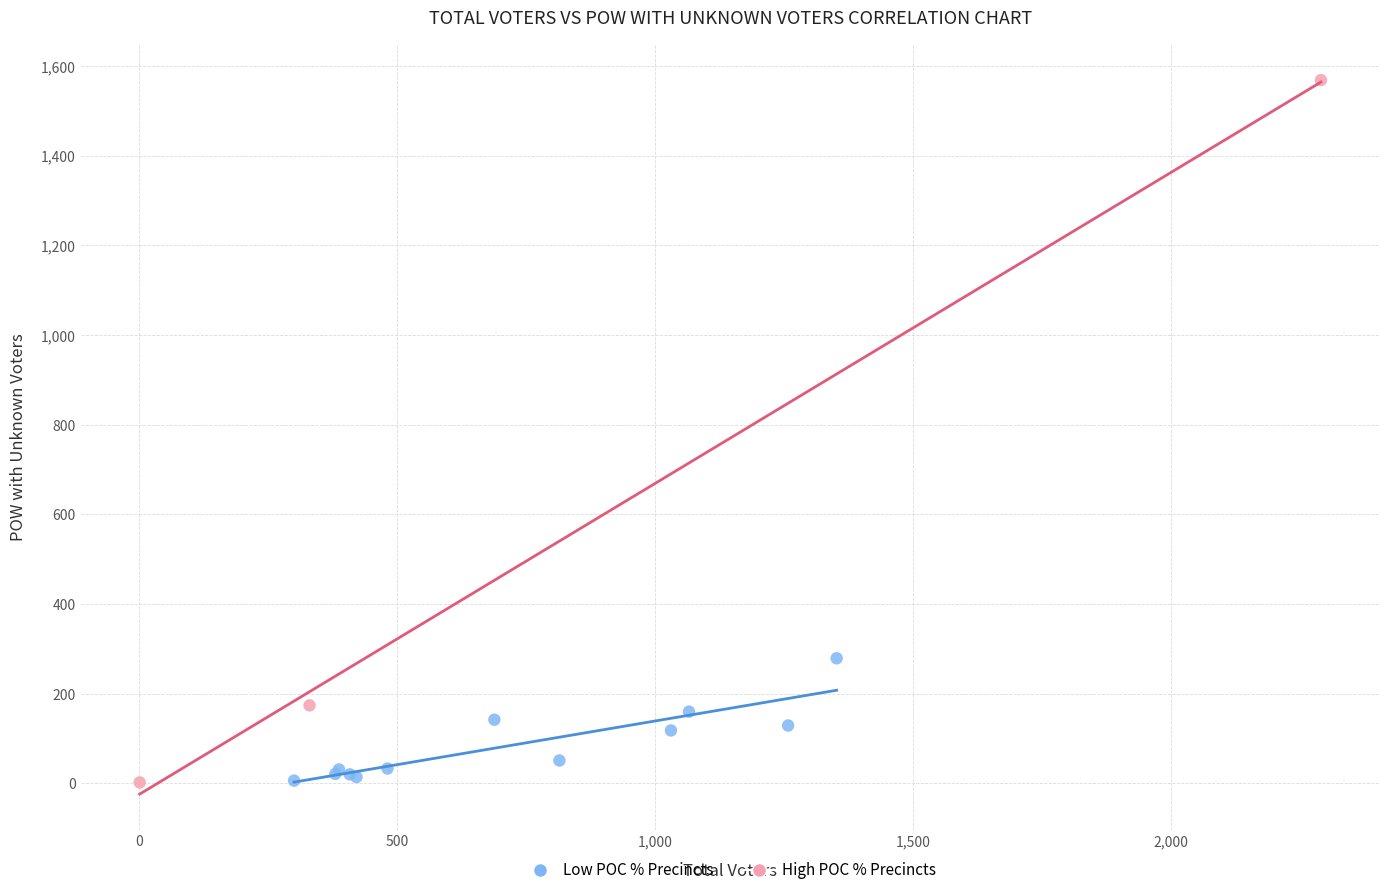

Which series contains the highest Y value?

High POC % Precincts